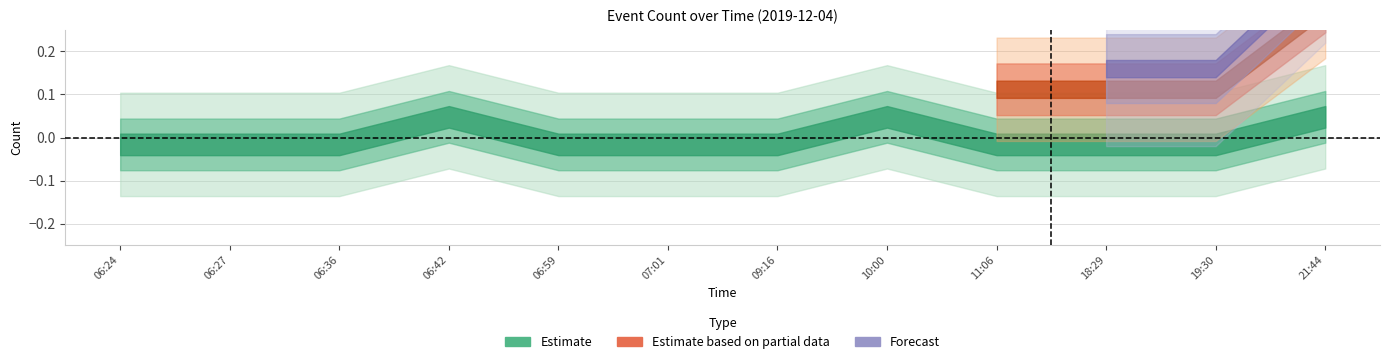

What is the difference between the maximum and second lowest values in the Forecast series?

2